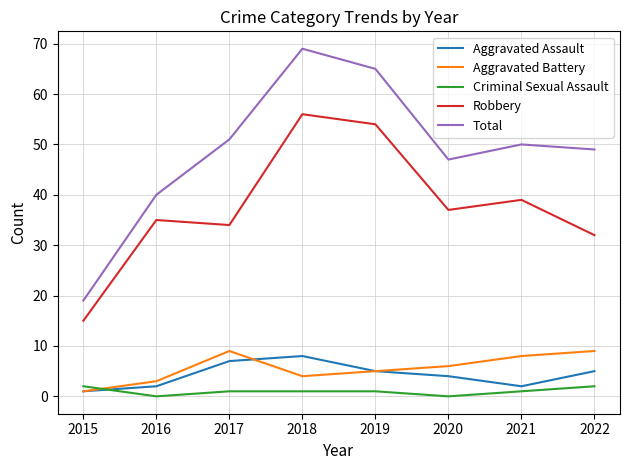

What is the difference between the second highest and minimum values in the Aggravated Assault series?

6